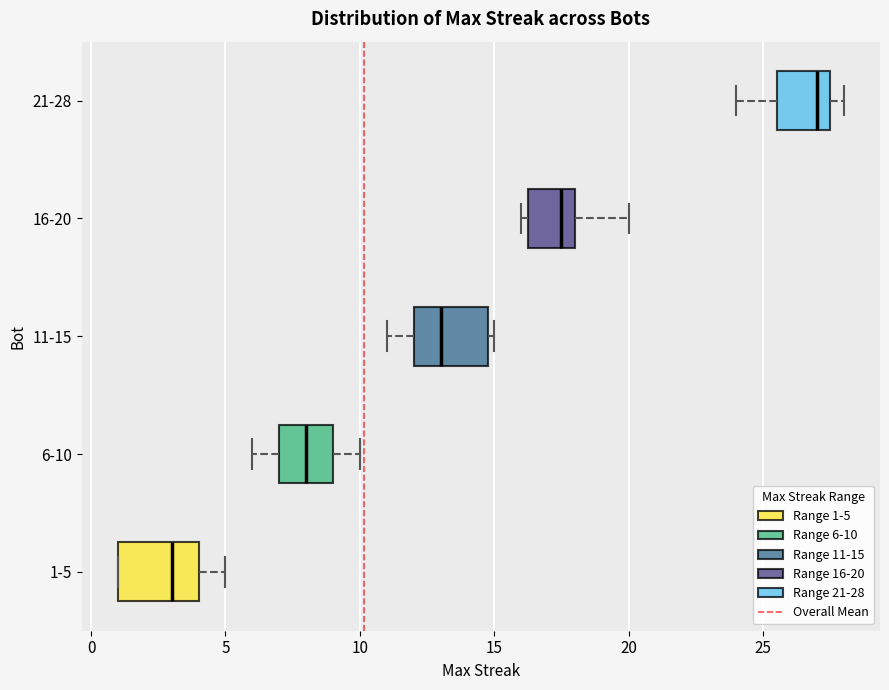

Reading bottom to top, transcribe this box plot: for each box, give where its median line is, the range the box spans, and where its two whiskers end, as read against the x-axis. The values are not printed on the chart, so give them approximately, as read against the axis.

1-5: median 3.0, box 1.0 to 4.0, whiskers 1.0 to 5.0
6-10: median 8.0, box 7.0 to 9.0, whiskers 6.0 to 10.0
11-15: median 13.0, box 12.0 to 15.0, whiskers 11.0 to 15.0 (just right of the box's right edge)
16-20: median 17.5, box 16.5 to 18.0, whiskers 16.0 to 20.0
21-28: median 27.0, box 25.5 to 27.5, whiskers 24.0 to 28.0